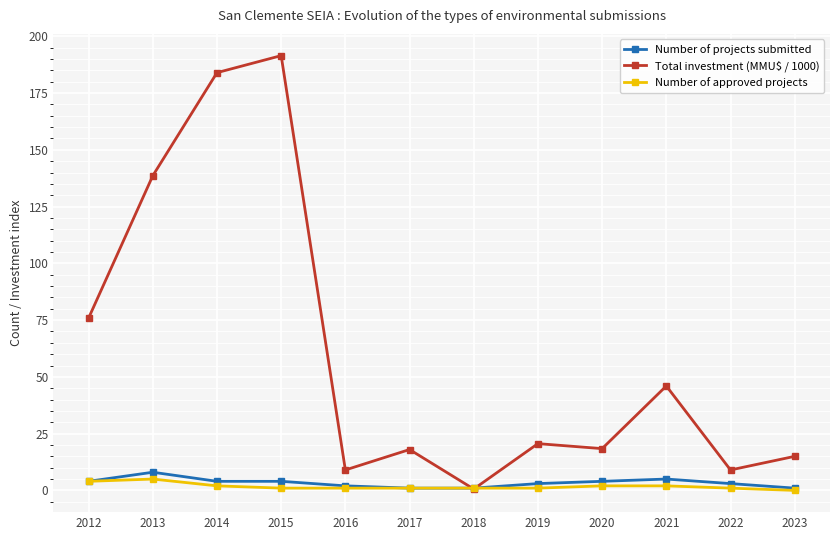

What is the value of the Number of projects submitted point at the 5th from the left?

2.0